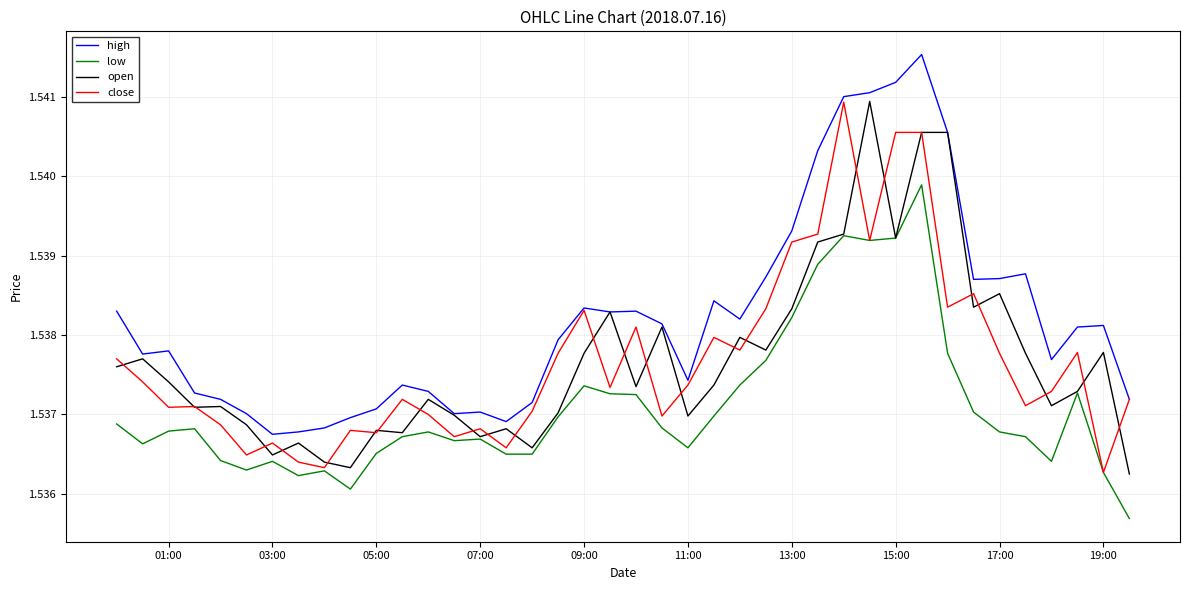

Which series has the largest total across all categories?

high